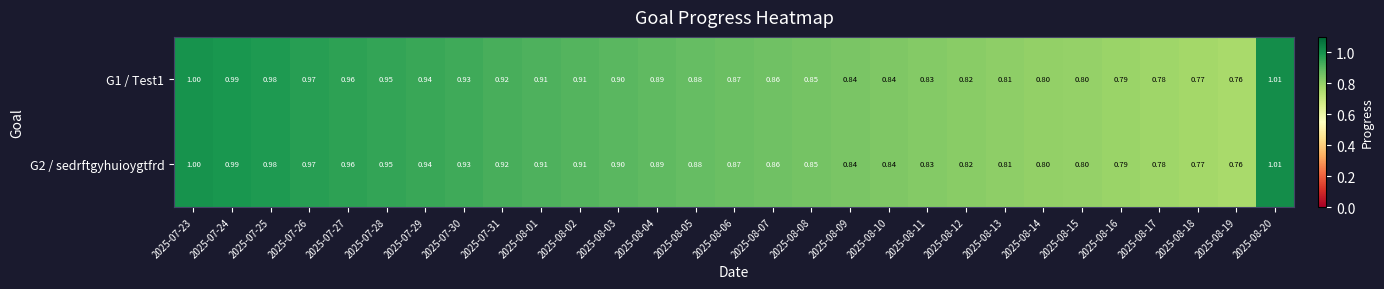

Count the number of categories in the chart.

29